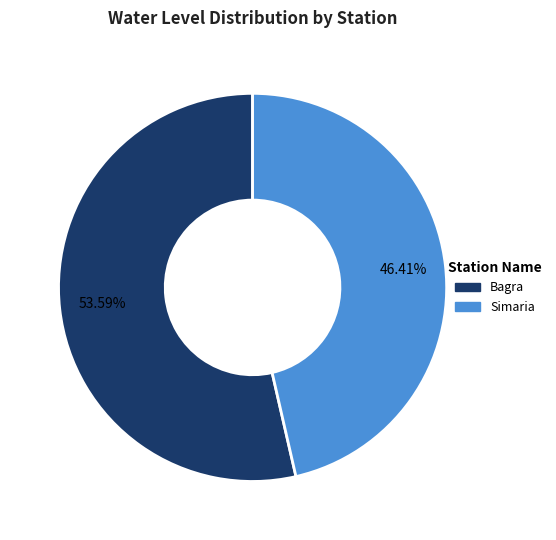

What is the ratio of the value at Bagra to the value at Simaria?

1.2